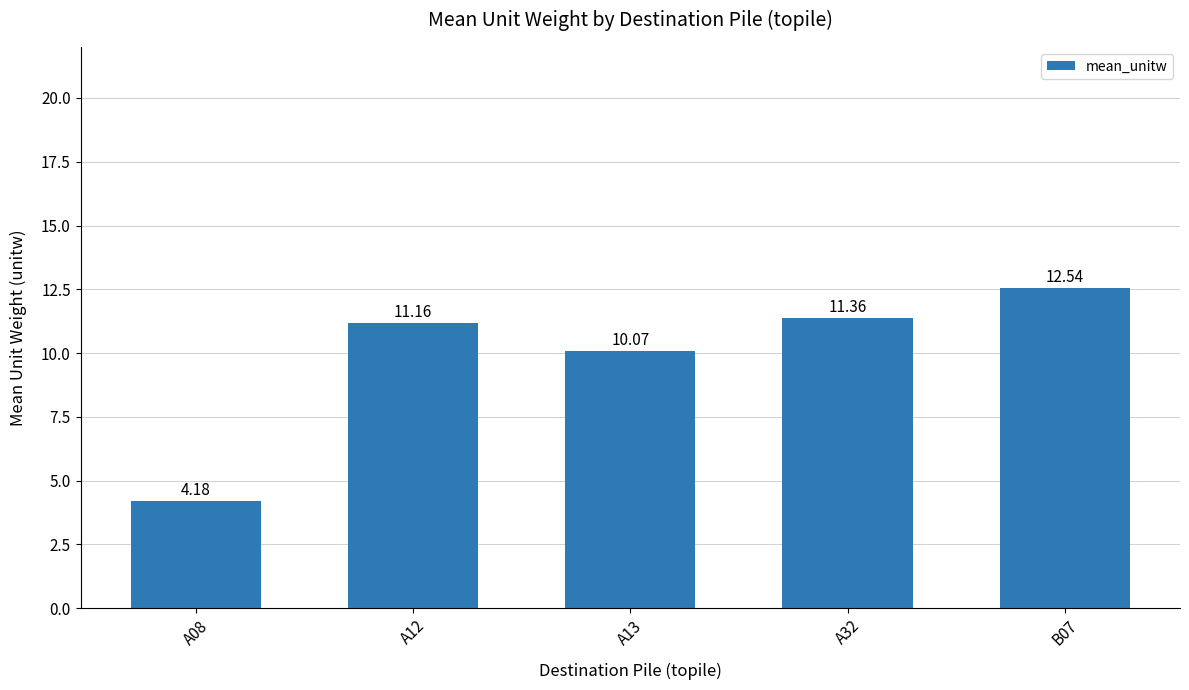

What is the average value?

9.9